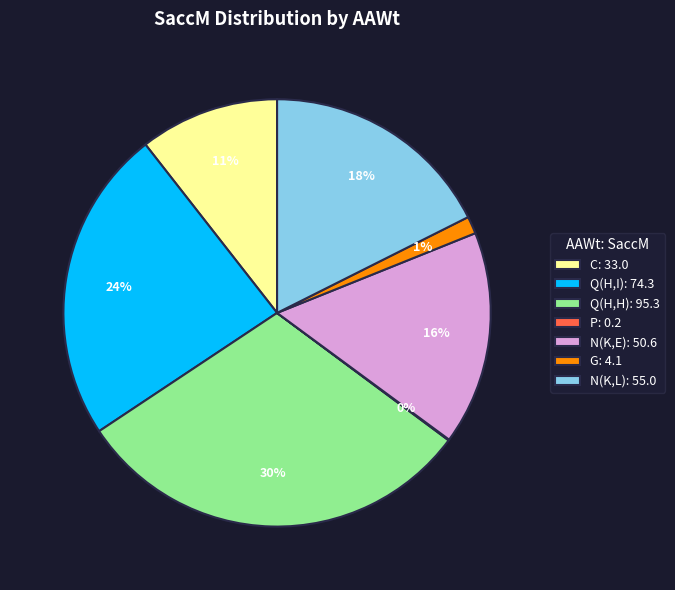

Combined, do Q(H,H): 95.3 and C: 33.0 account for over 50%?

No